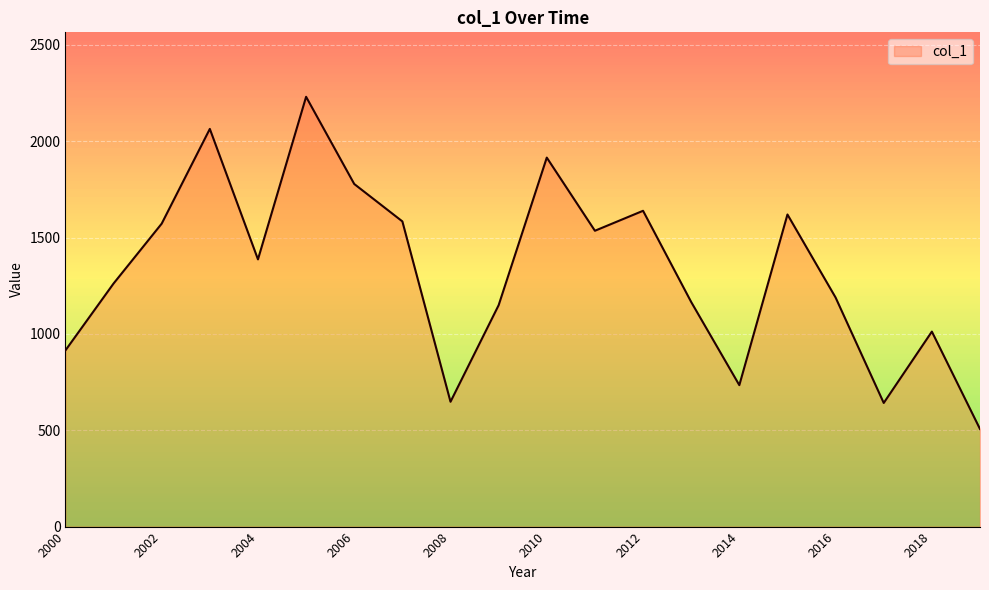

How many points are higher than both their immediate neighbors (excluding endpoints)?

6